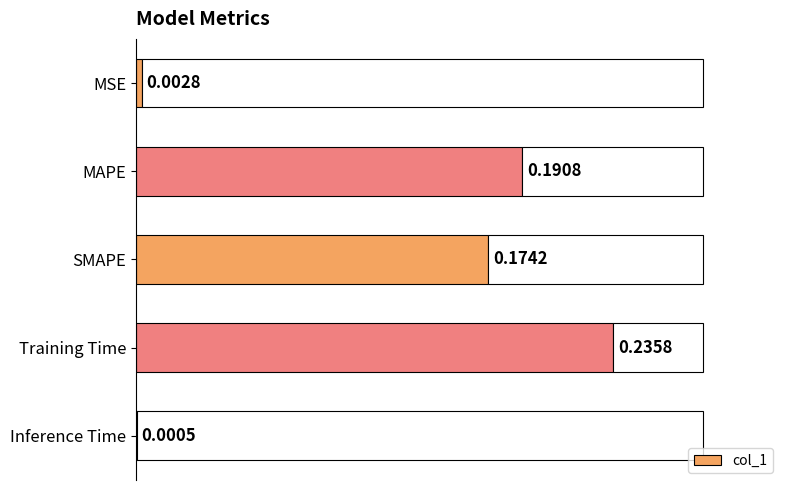

Is it true that the value at MSE is 0.0?

True